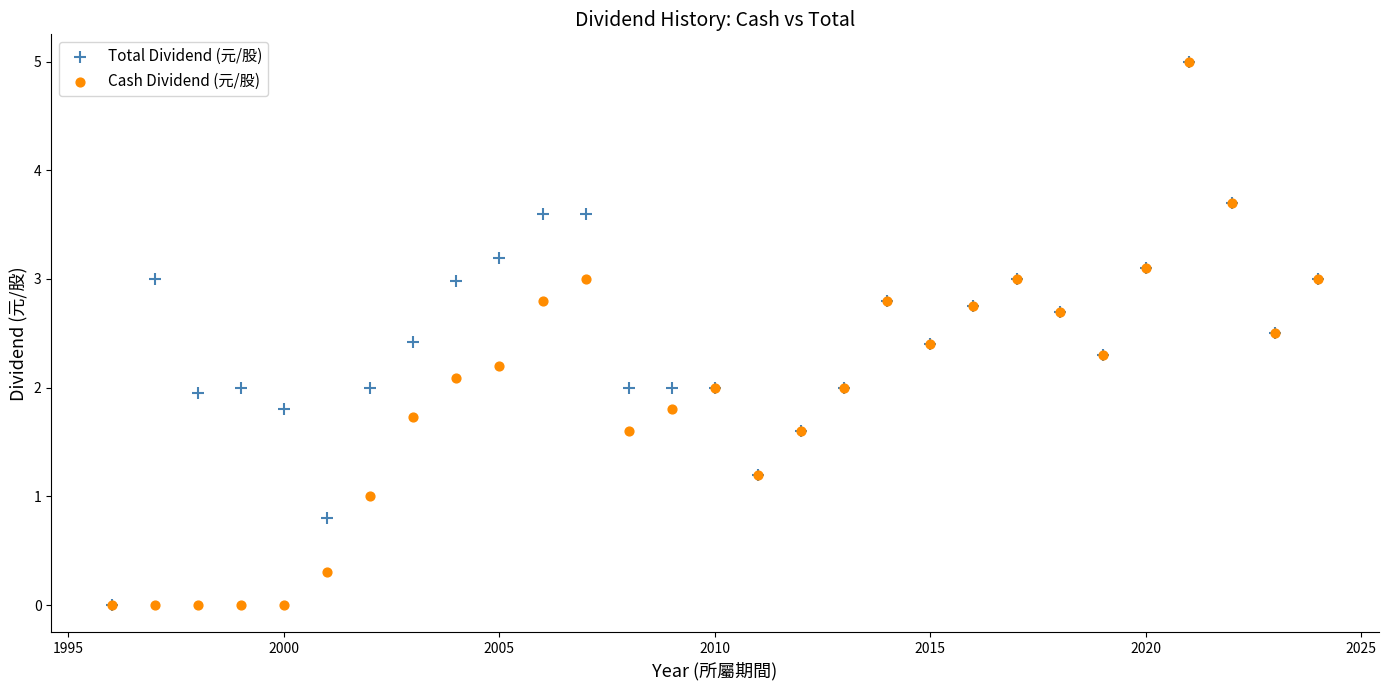

What are all the series names shown in the legend?

Total Dividend (元/股), Cash Dividend (元/股)